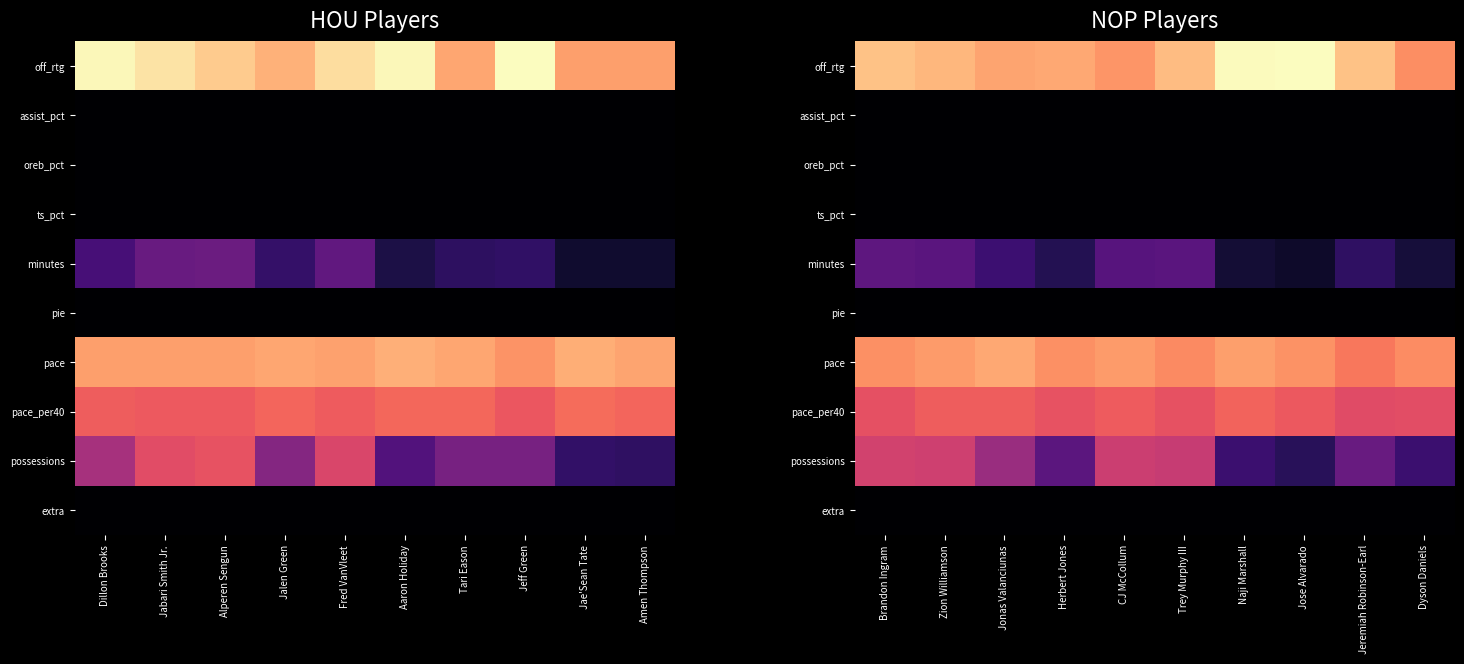

At Trey Murphy III, list the series in order from smallest to largest.

assist_pct, extra, oreb_pct, ts_pct, pie, minutes, possessions, pace_per40, pace, off_rtg